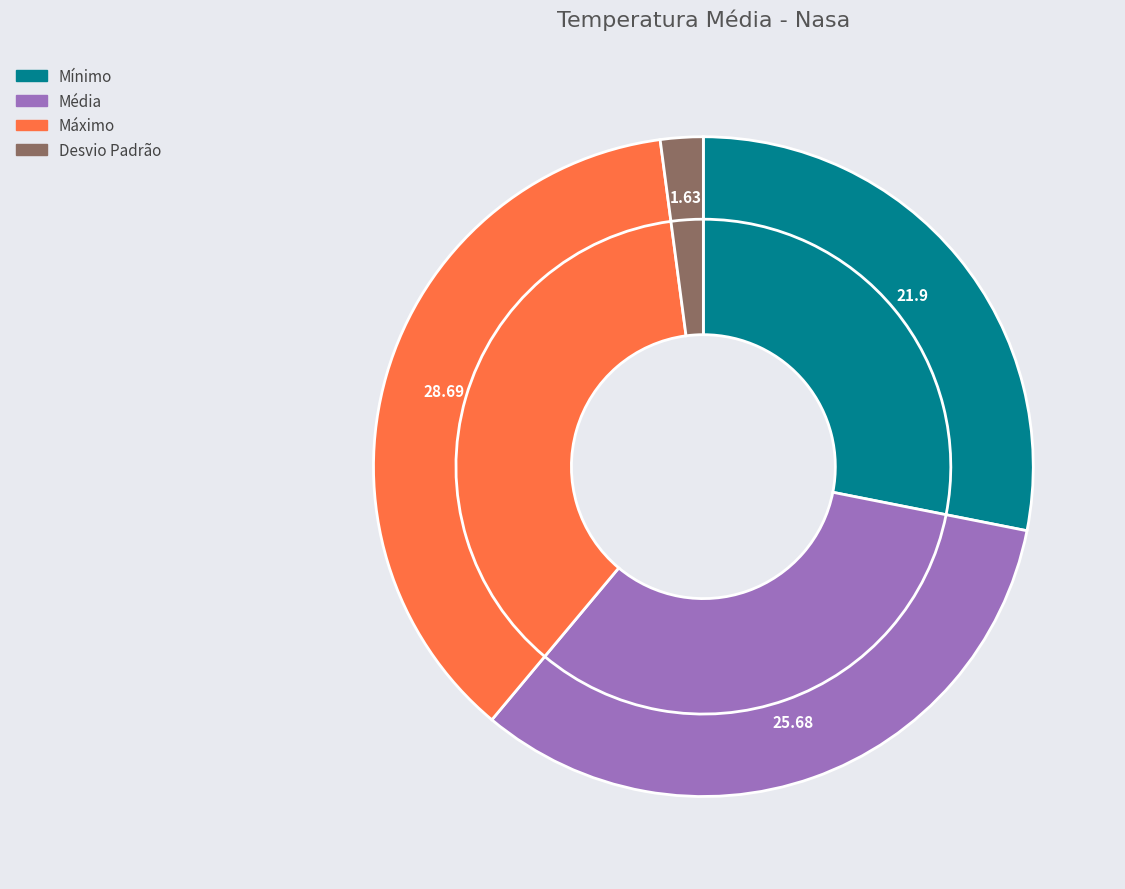

What is the ratio of the value at Mínimo to the value at Desvio Padrão?

13.4